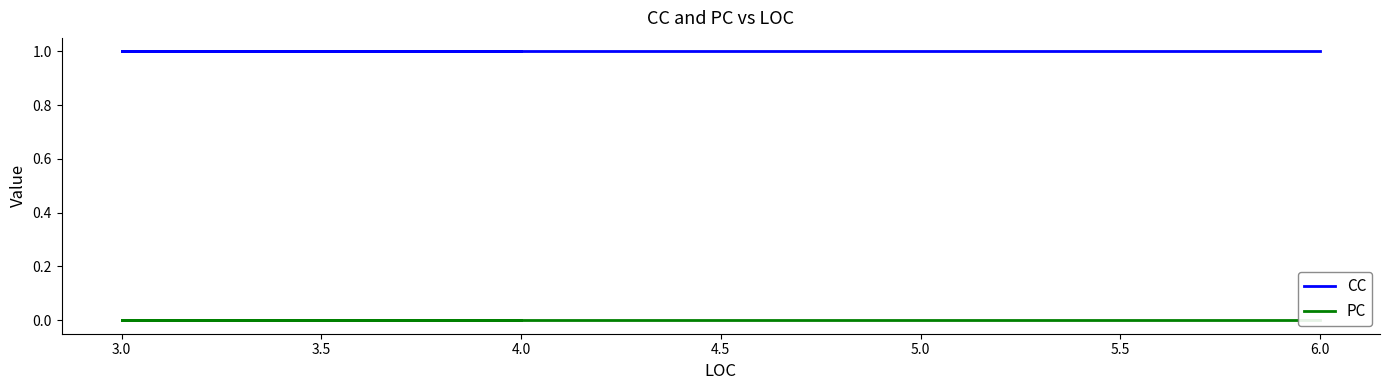

True or false: CC and PC cross at least once.

False